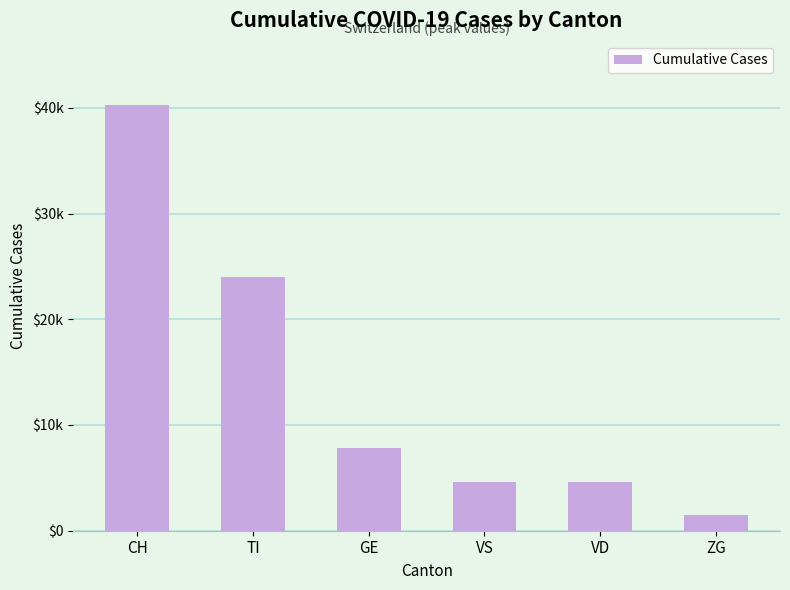

True or false: the data shows 1717 at VS.

False